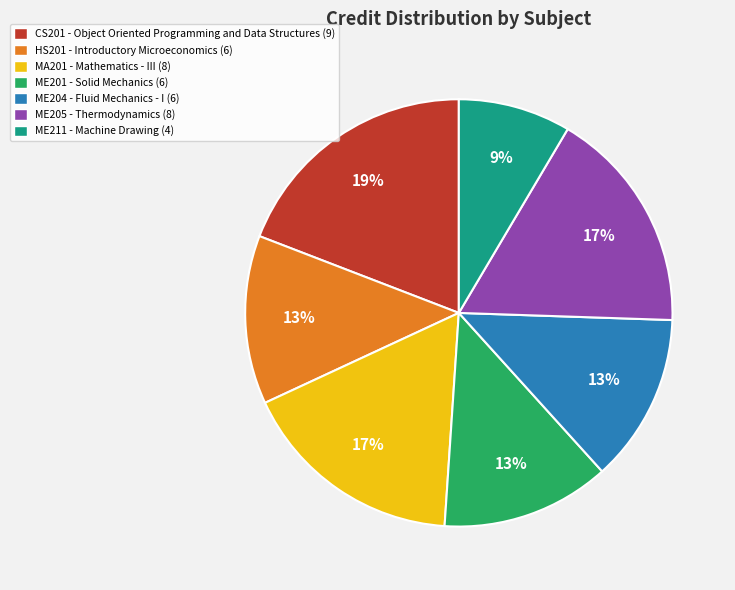

Does ME211 - Machine Drawing (4) account for over 50% of the chart?

No